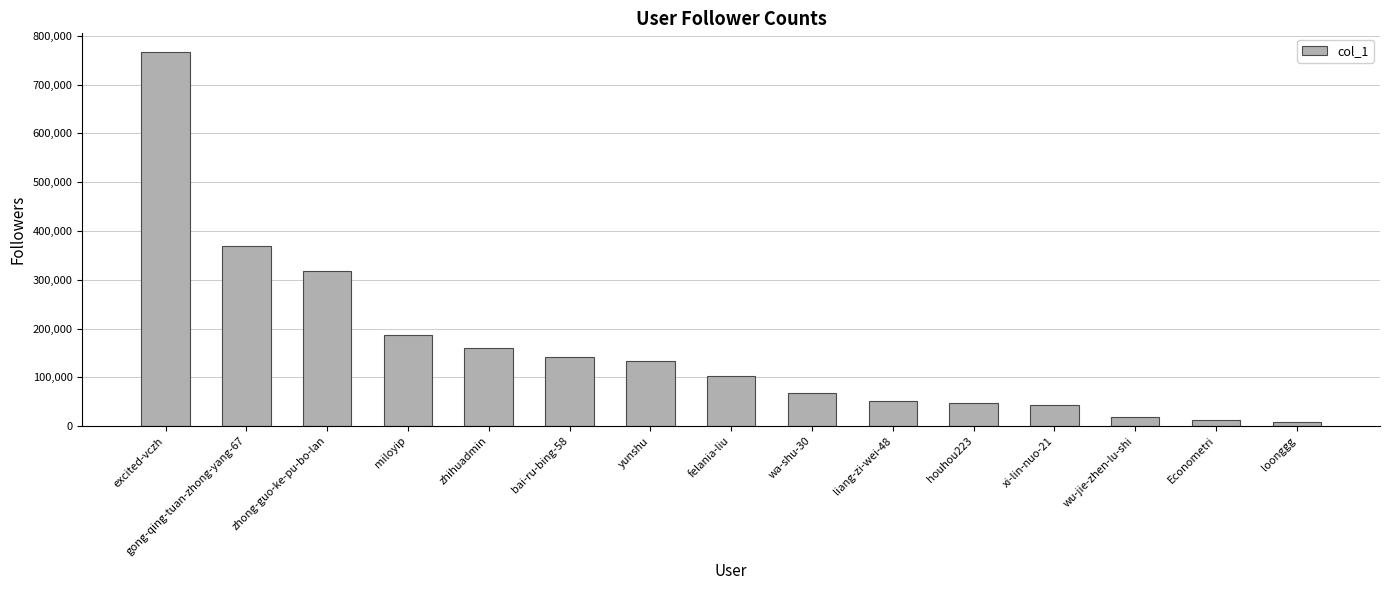

How many data points are less than 102120?

7